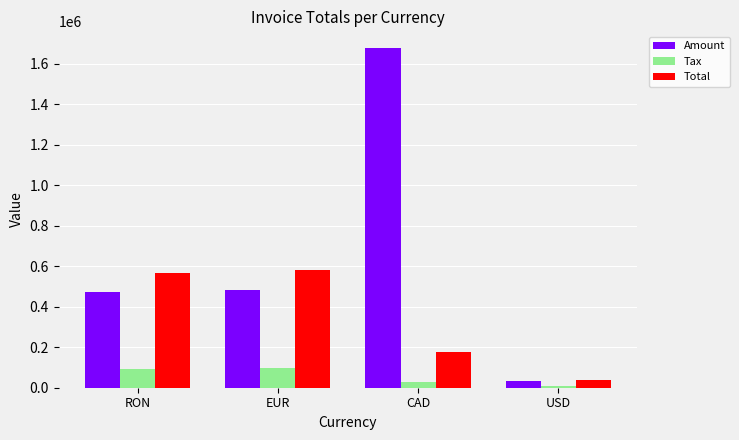

What are all the series names shown in the legend?

Amount, Tax, Total